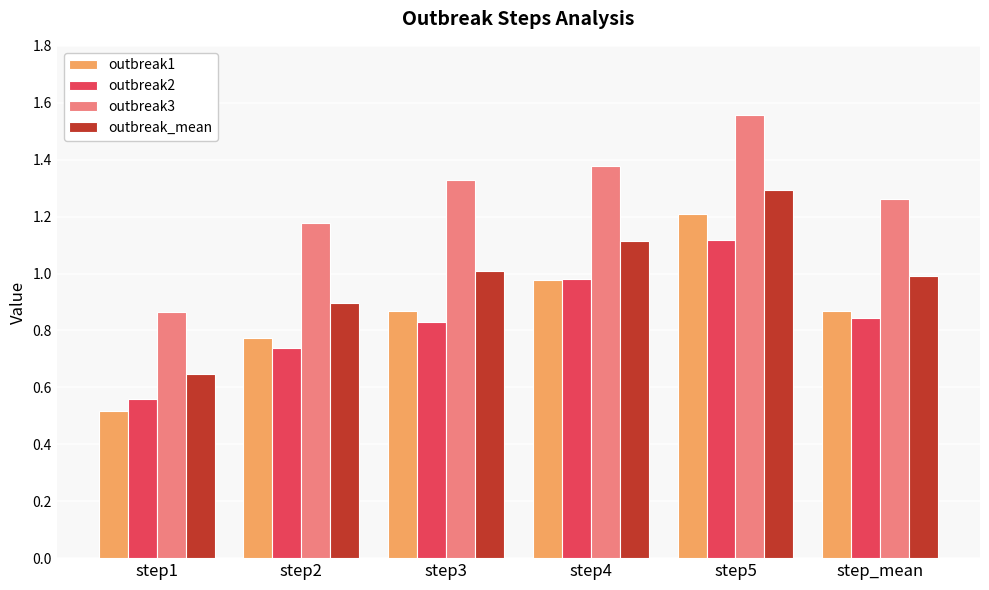

The value of outbreak1 at step_mean is 0.9. True or false?

True